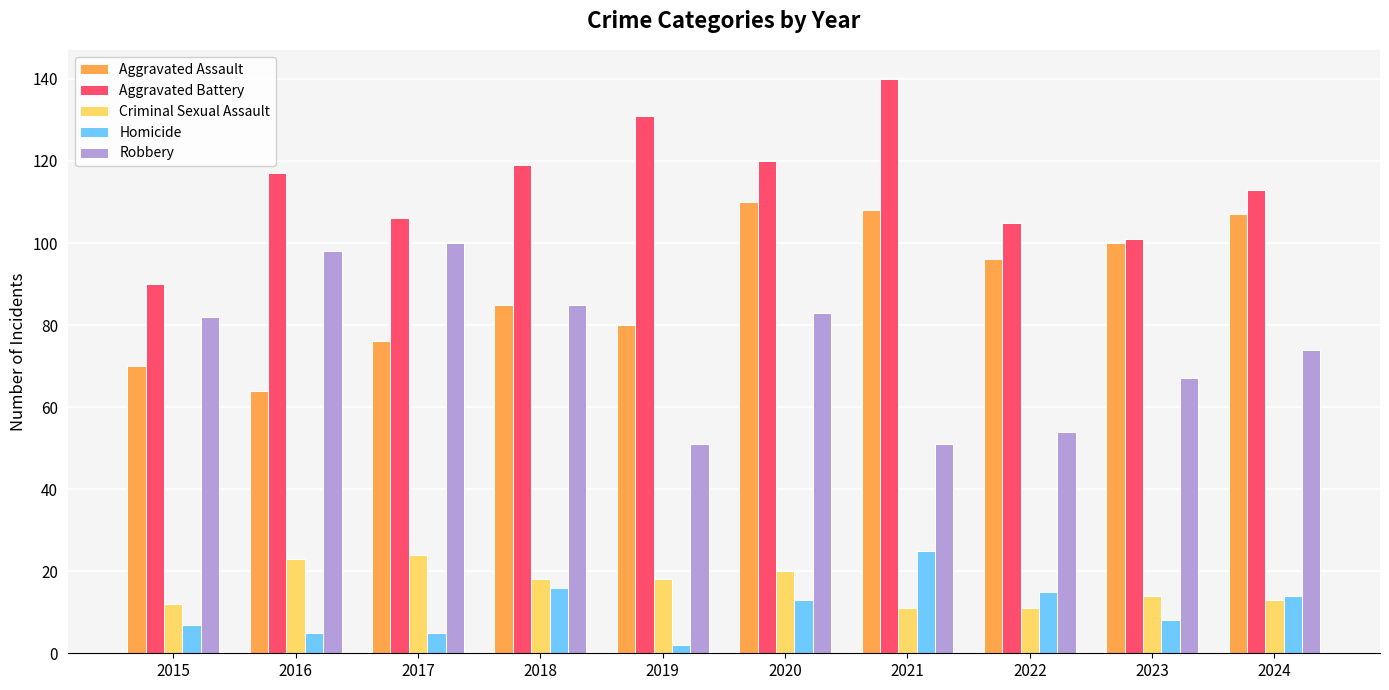

What is the total value across all series at 2019?

282